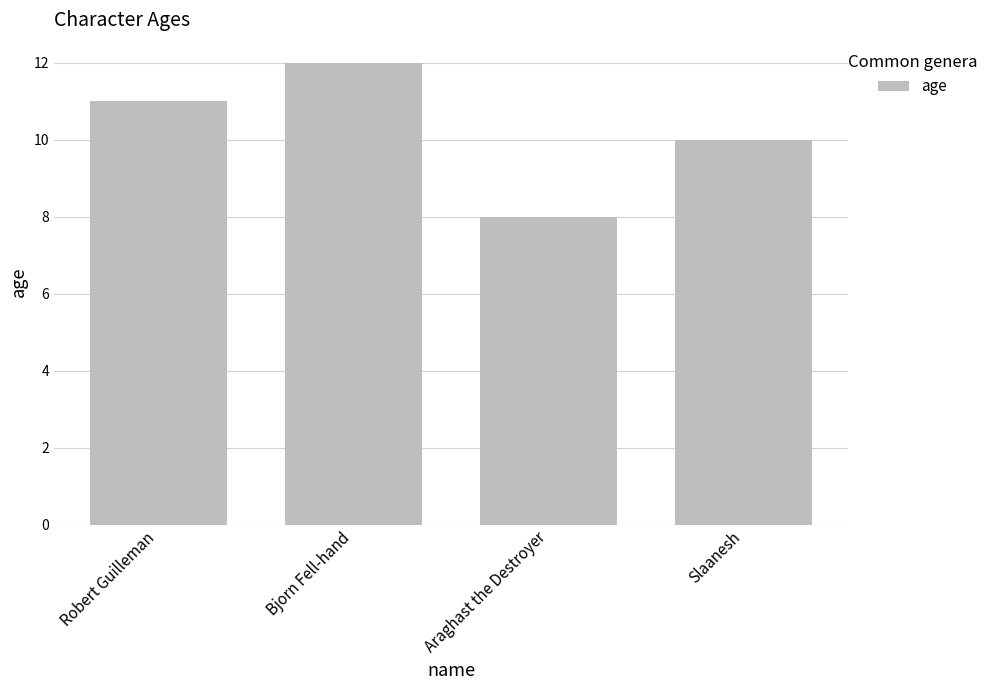

What is the difference between the values at Bjorn Fell-hand and Araghast the Destroyer?

4